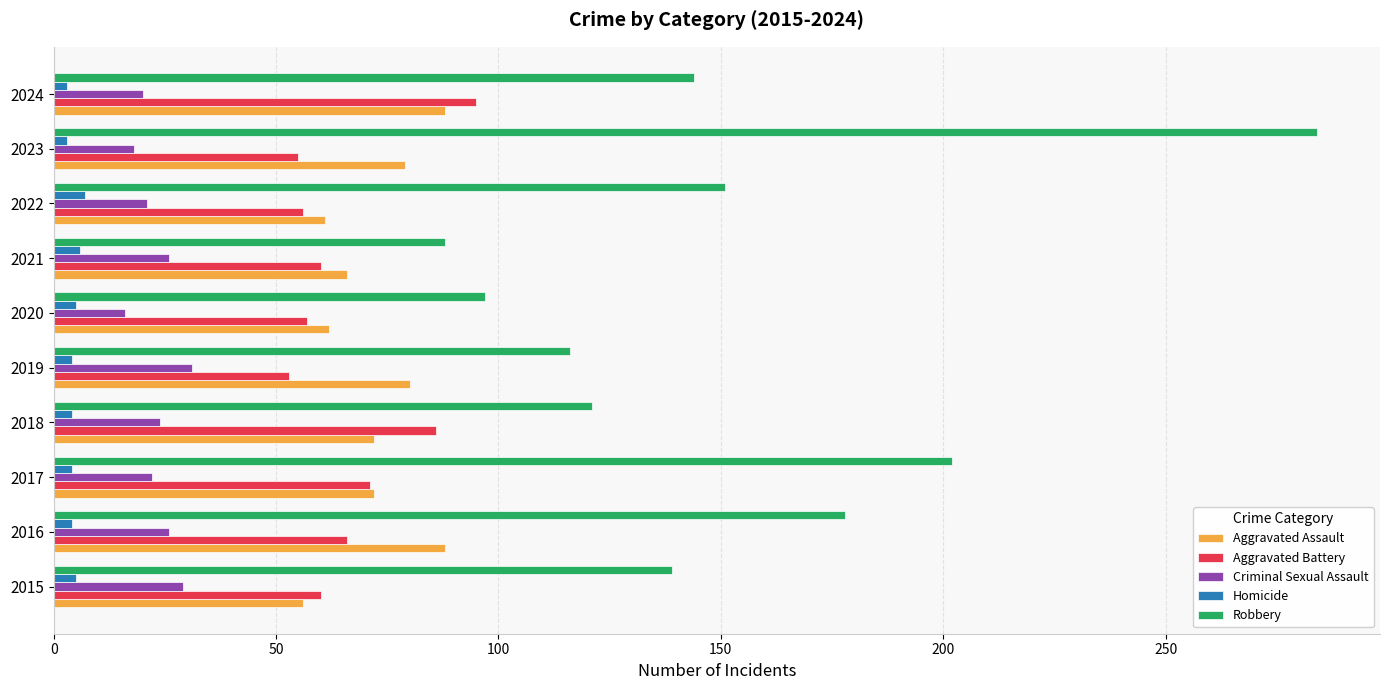

Is the value of Aggravated Battery at 2022 greater than the value of Criminal Sexual Assault at 2024?

Yes